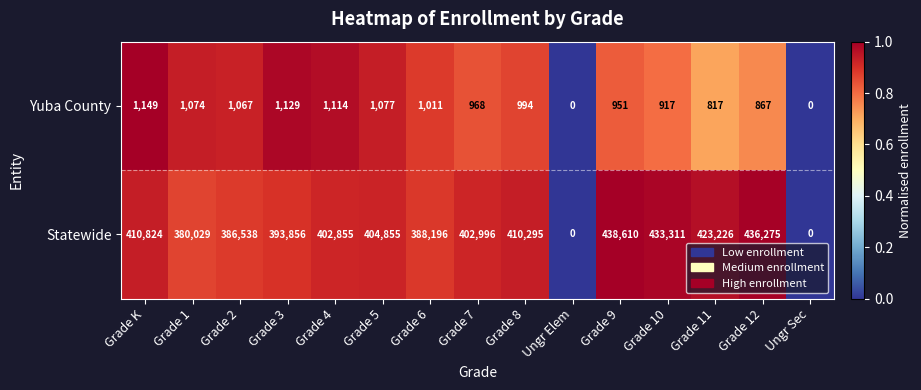

Which series has the largest total across all categories?

Statewide